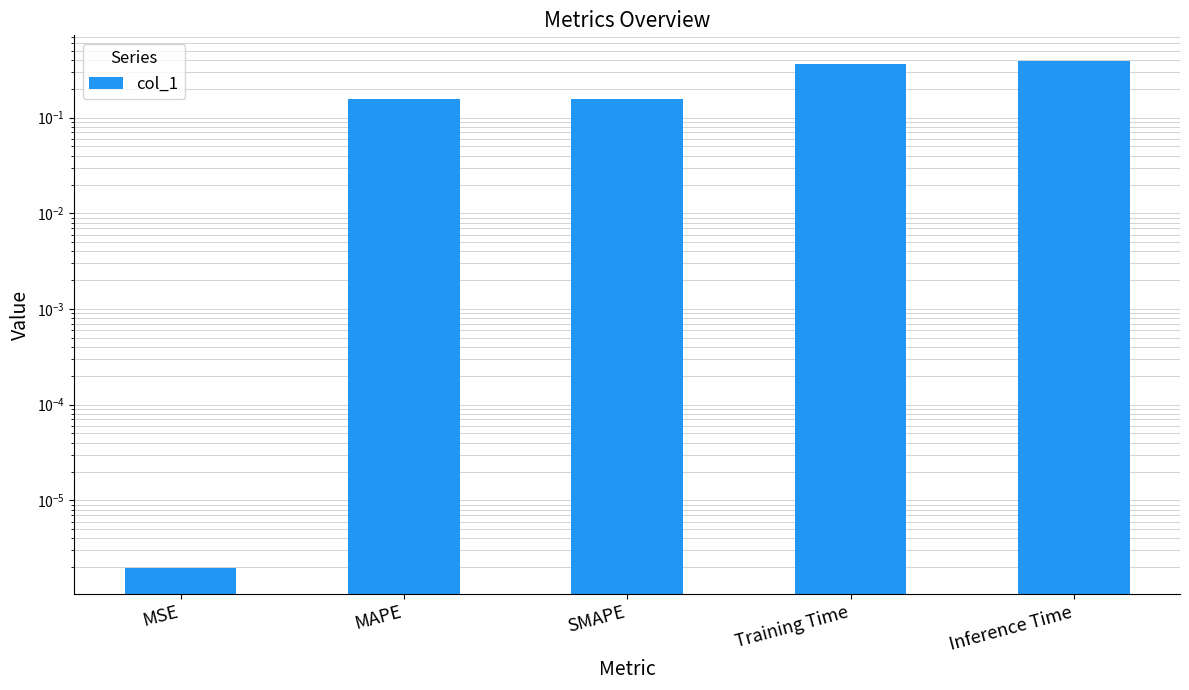

What is the label of the 5th bar from the left?

Inference Time